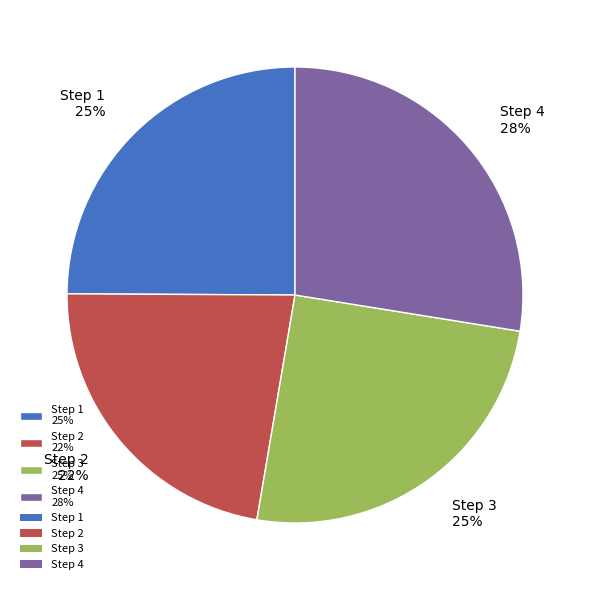

Is there any slice that represents more than half of the pie?

No